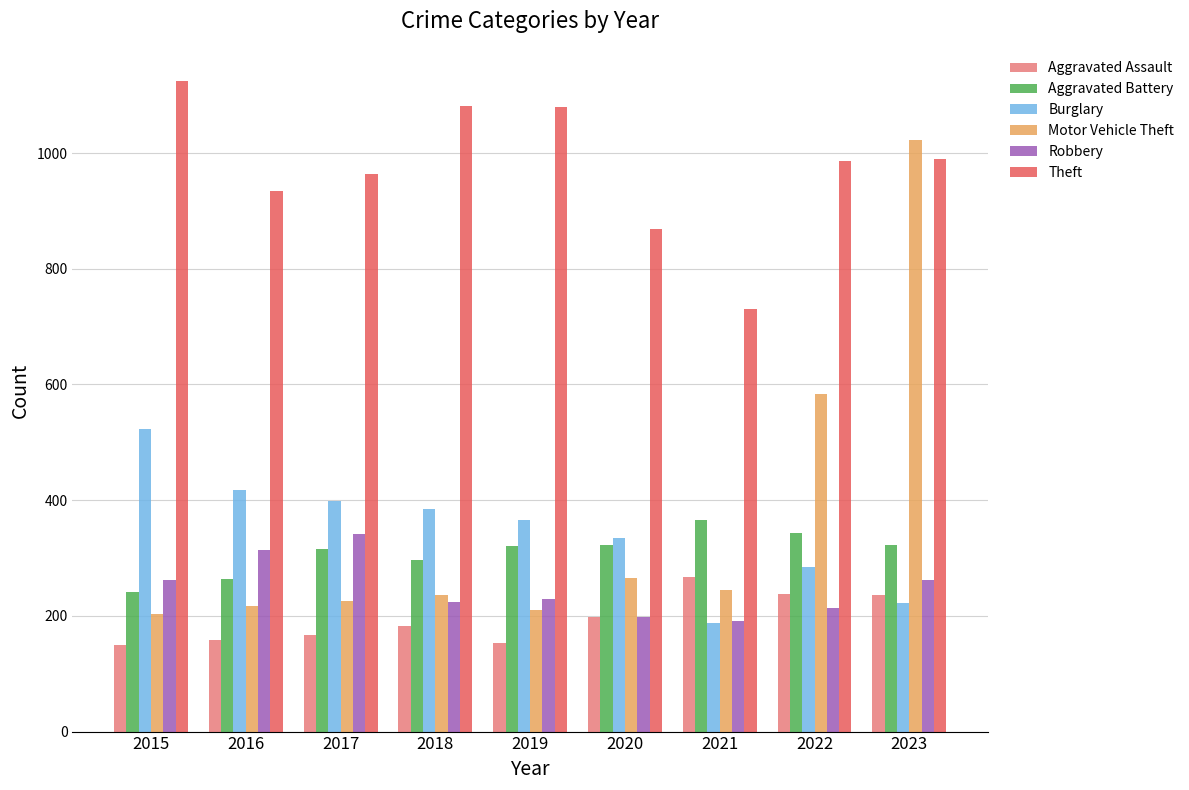

True or false: Aggravated Assault has a value of 167 at 2017.

True